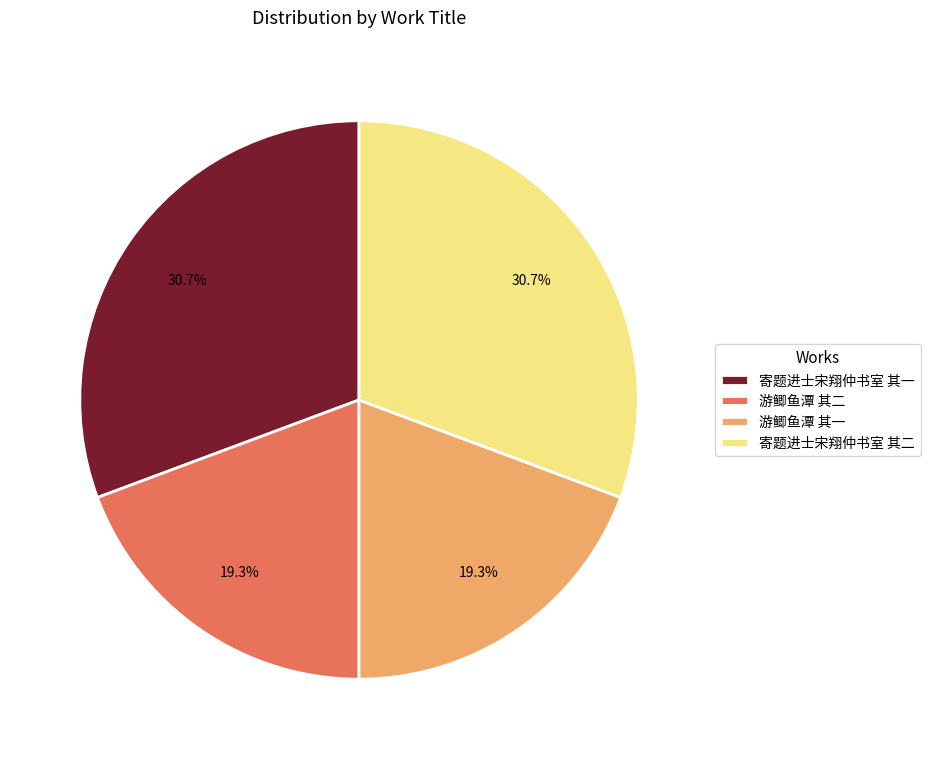

Does any single category account for the majority?

No